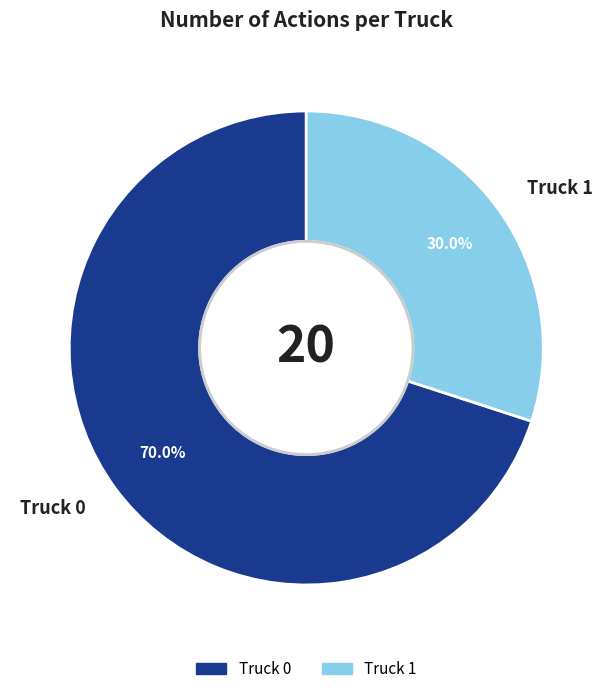

How many segments does this pie chart have?

2